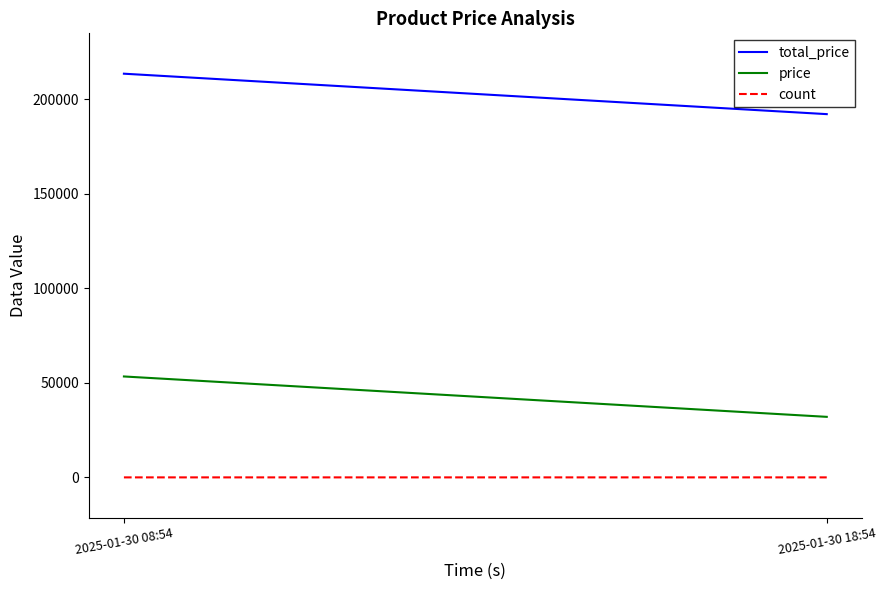

At 2025-01-30 18:54, list the series in order from largest to smallest.

total_price, price, count